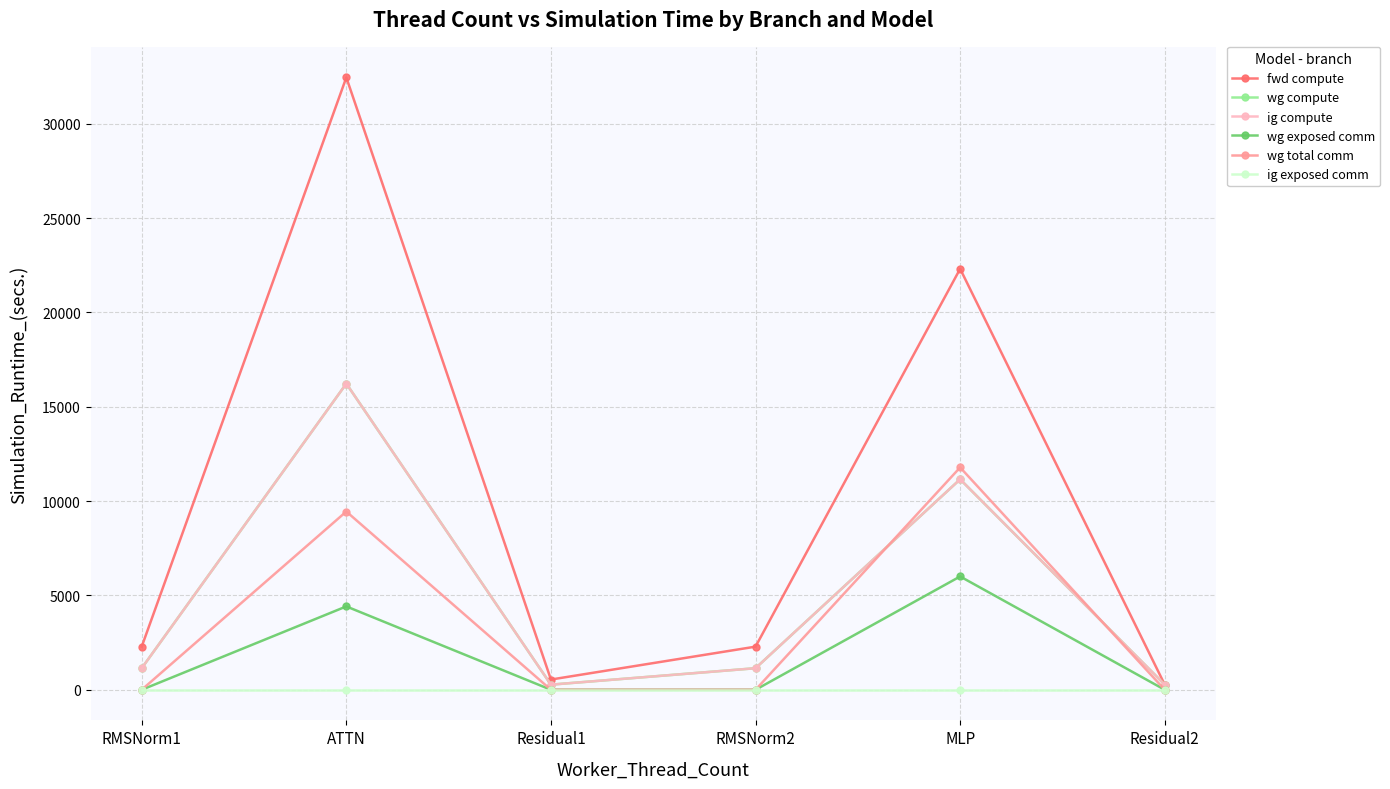

Reading left to right, extract all data points from this chart.

fwd compute: RMSNorm1=2286.1	ATTN=32456.2	Residual1=542.2	RMSNorm2=2286.1	MLP=22312.9	Residual2=271.1
wg compute: RMSNorm1=1143.0	ATTN=16228.1	Residual1=271.1	RMSNorm2=1143.0	MLP=11156.5	Residual2=271.1
ig compute: RMSNorm1=1143.0	ATTN=16228.1	Residual1=271.1	RMSNorm2=1143.0	MLP=11156.5	Residual2=271.1
wg exposed comm: RMSNorm1=0.0	ATTN=4418.4	Residual1=0.0	RMSNorm2=0.0	MLP=6005.8	Residual2=0.0
wg total comm: RMSNorm1=0.0	ATTN=9448.1	Residual1=0.0	RMSNorm2=0.0	MLP=11785.3	Residual2=0.0
ig exposed comm: RMSNorm1=0.0	ATTN=0.0	Residual1=0.0	RMSNorm2=0.0	MLP=0.0	Residual2=0.0